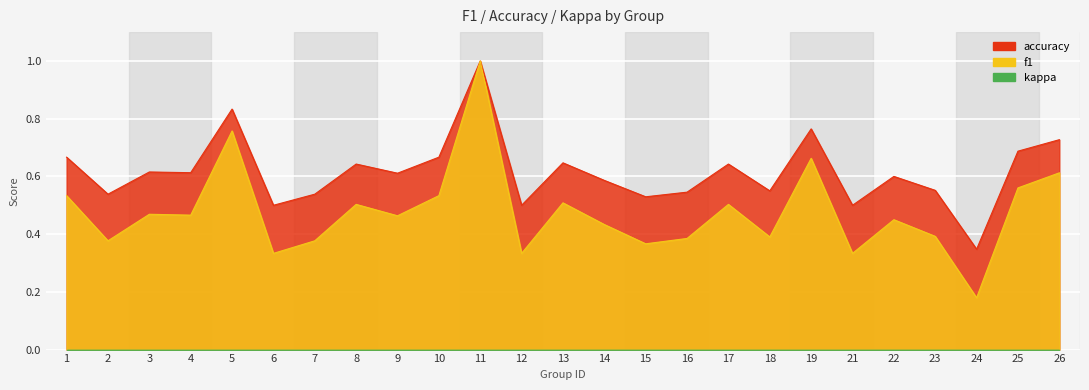

Where is the first local maximum for accuracy?

3